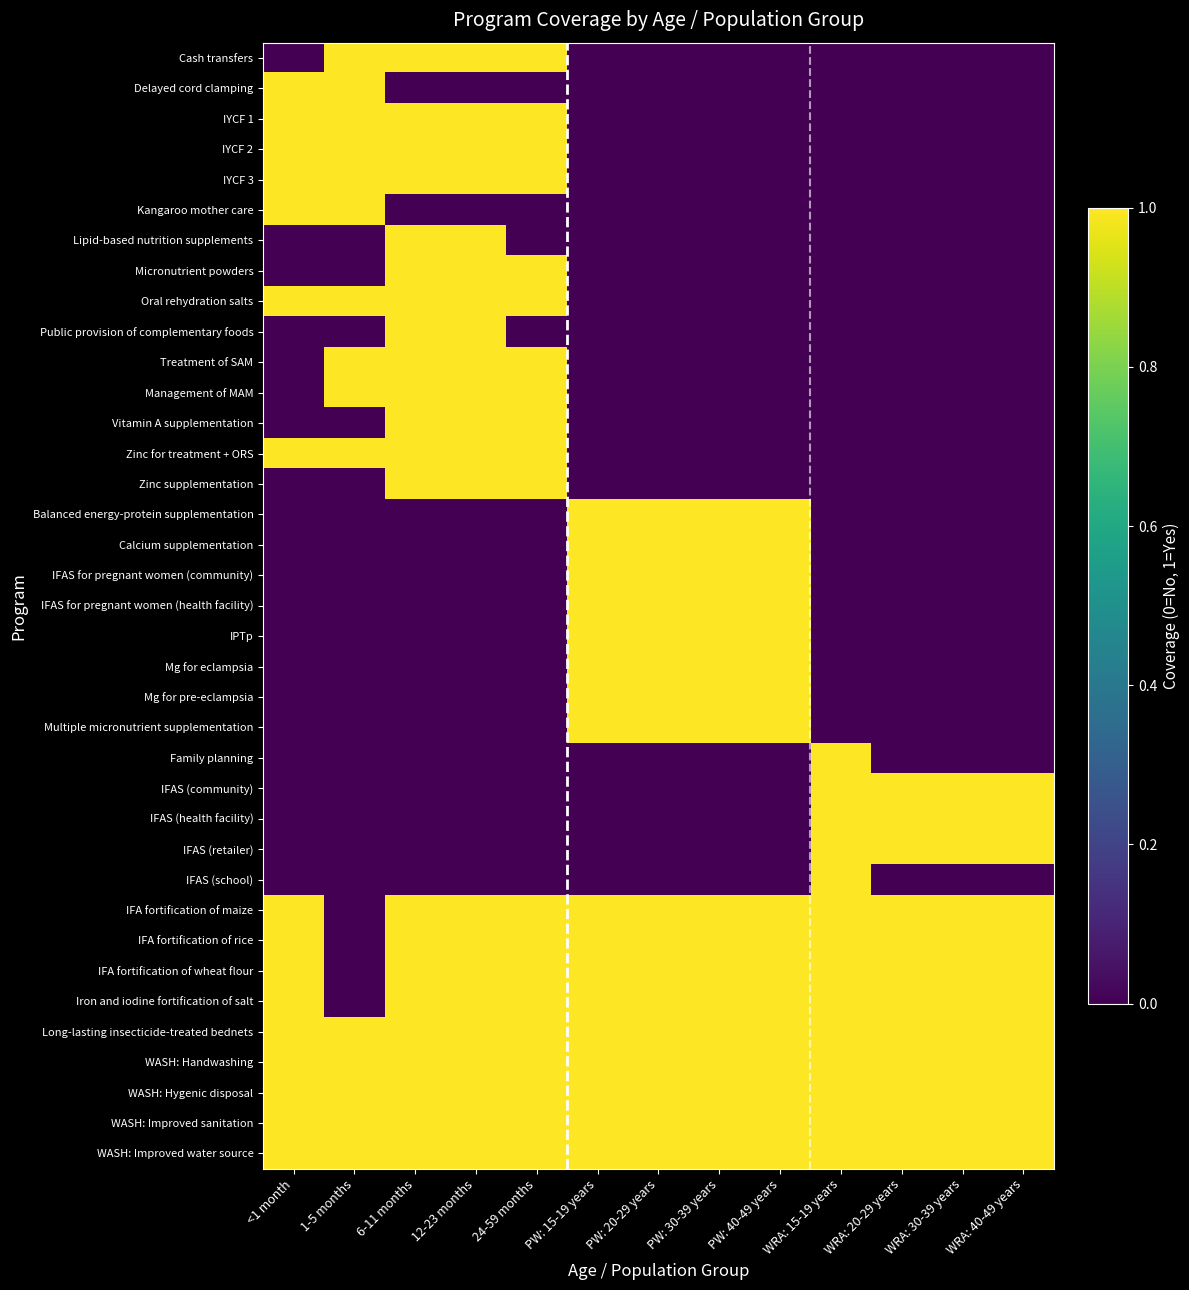

What is the difference between the highest and lowest values at 1-5 months?

1